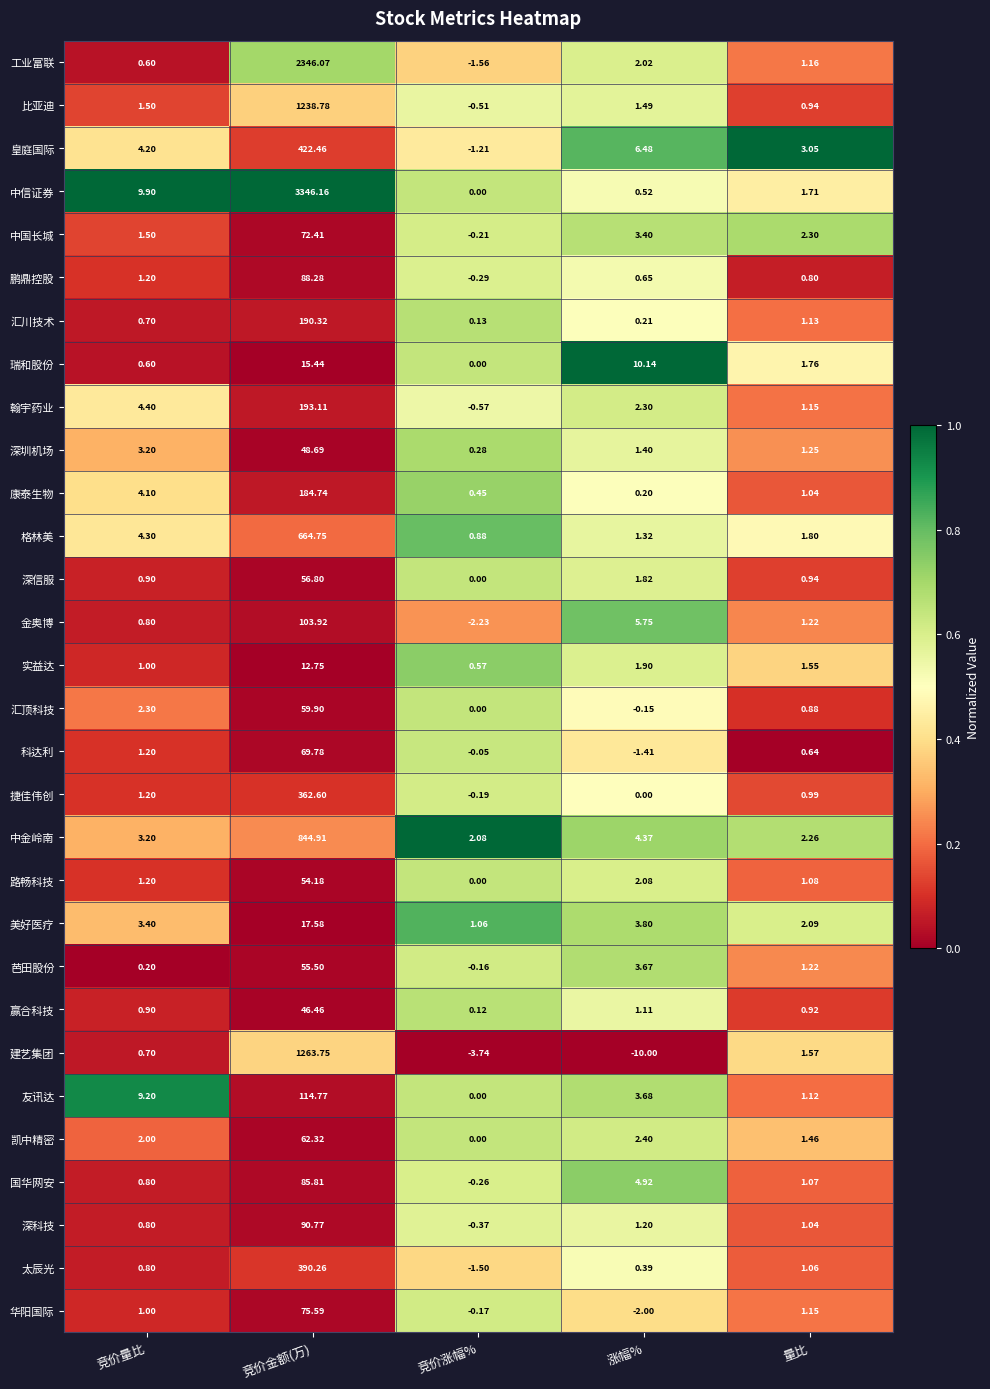

Rank the categories by 鹏鼎控股 value from lowest to highest.

竞价涨幅%, 涨幅%, 量比, 竞价量比, 竞价金额(万)